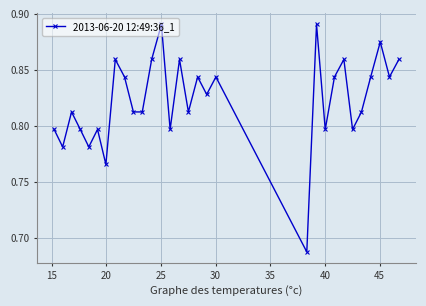

What is the difference between the maximum and second lowest values?

0.1